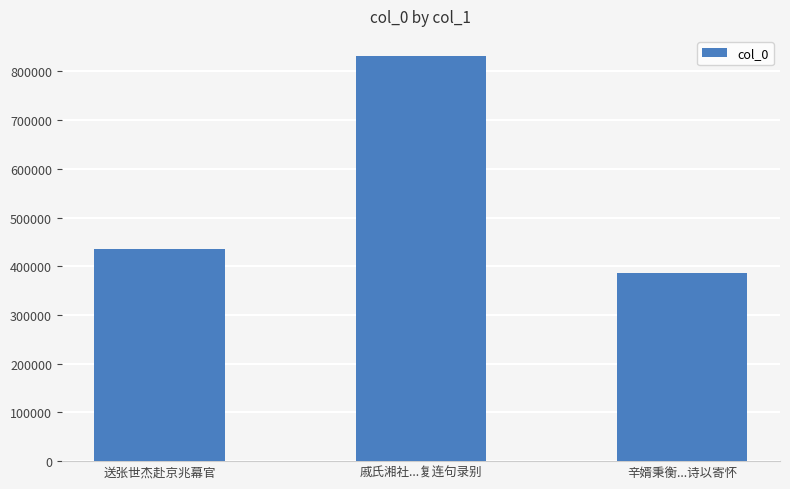

What is the value of the 2nd bar from the left?

831166